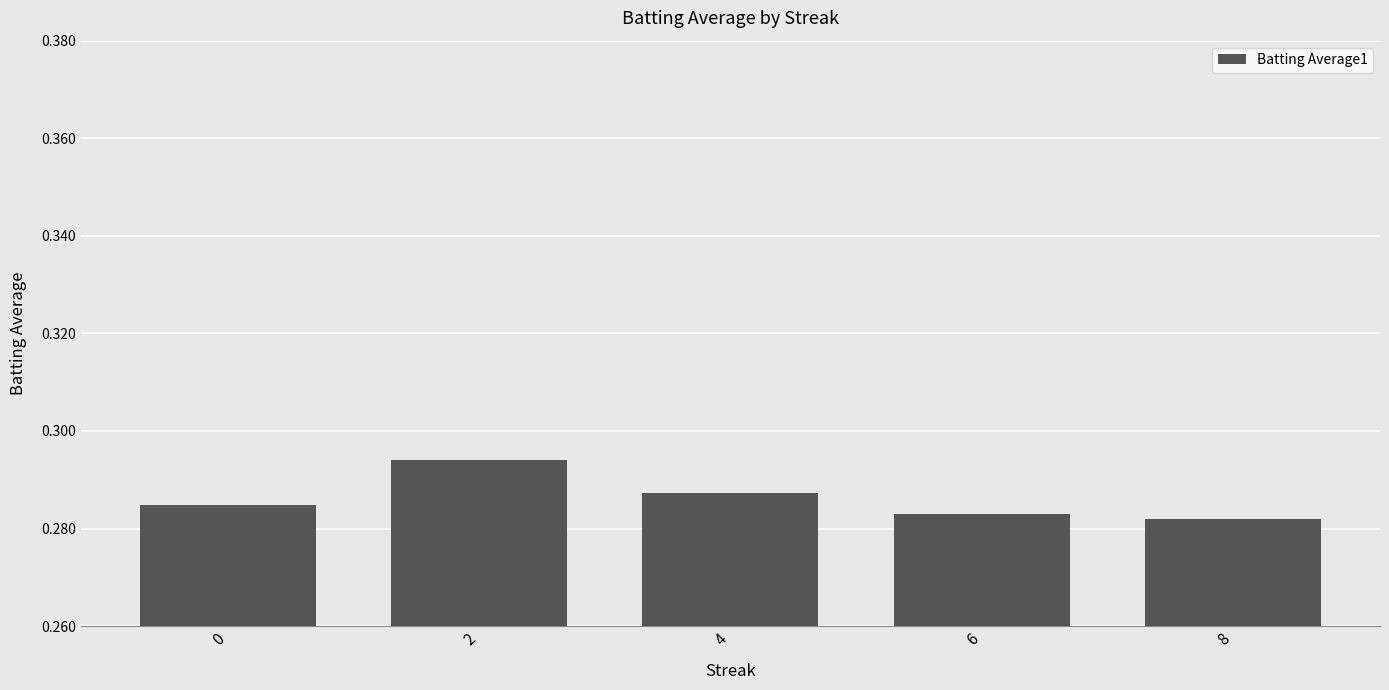

What is the sum of the values at 4 and 0?

0.6